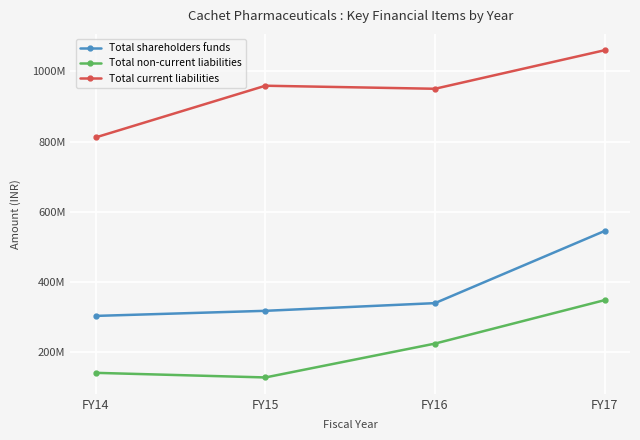

Where is Total non-current liabilities nearest to the value 237722000?

FY16